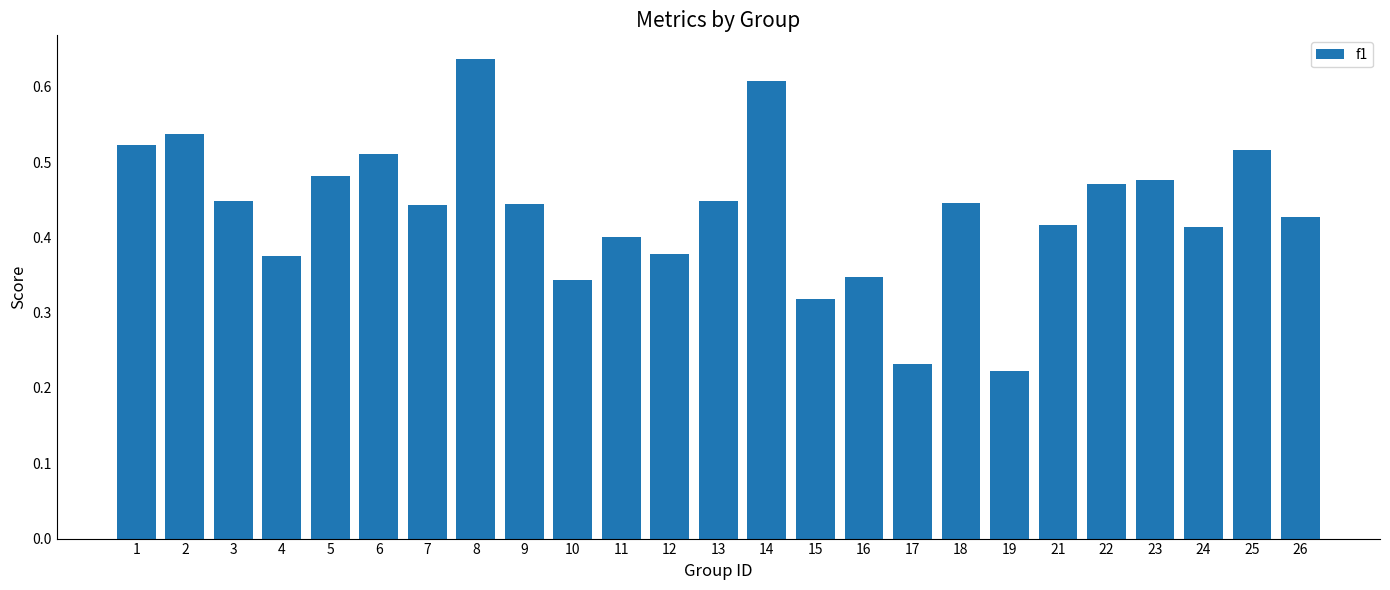

What is the sum of all values?

10.9